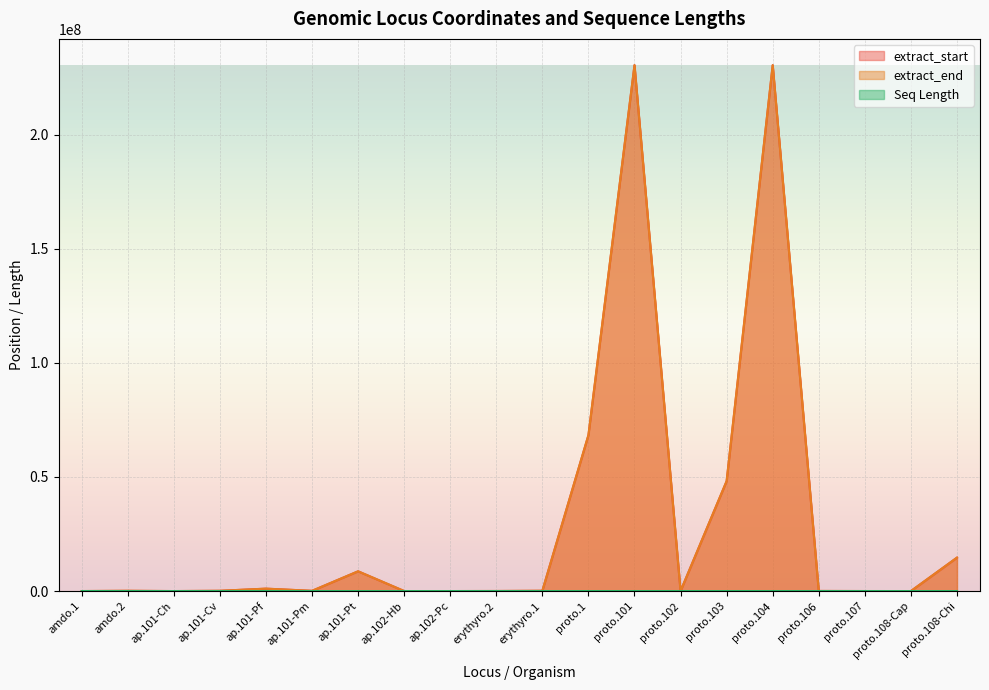

What is the value of the Seq Length point at the 2nd from the left?

1826